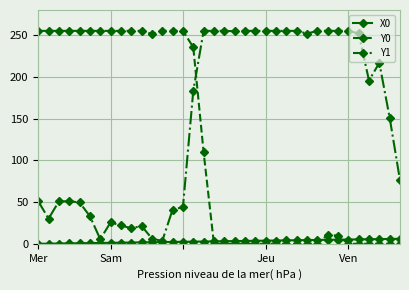

How many lines are shown in the chart?

3